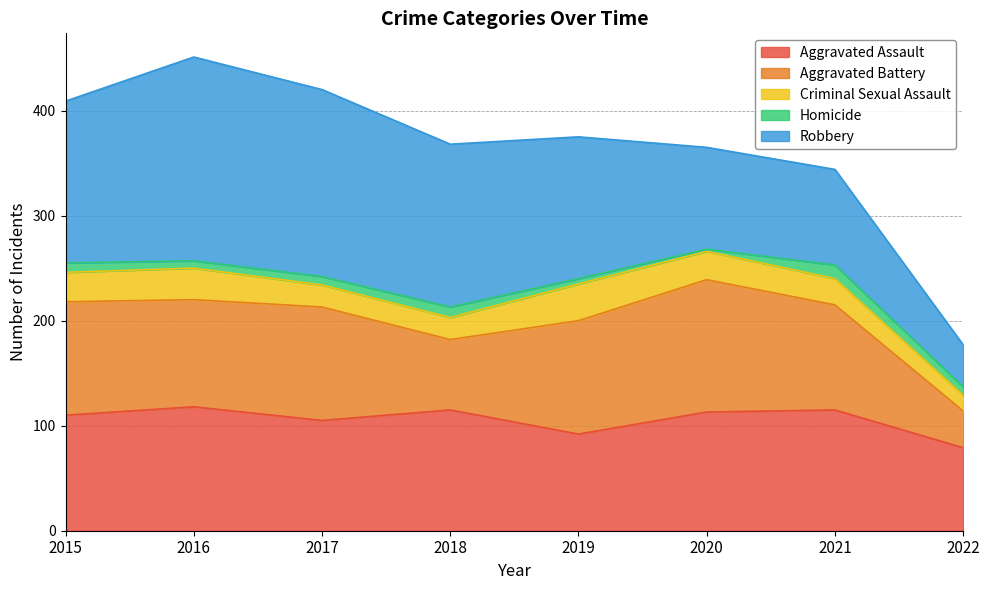

What is the total value across all series at 2018?

368